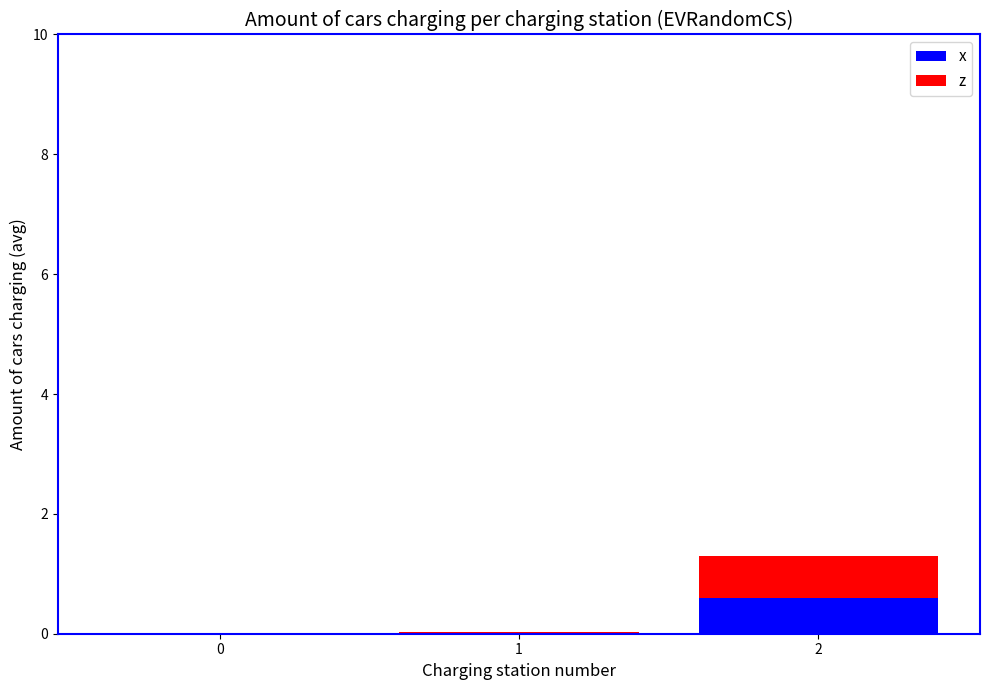

What is the total value across all series at 2?

1.3